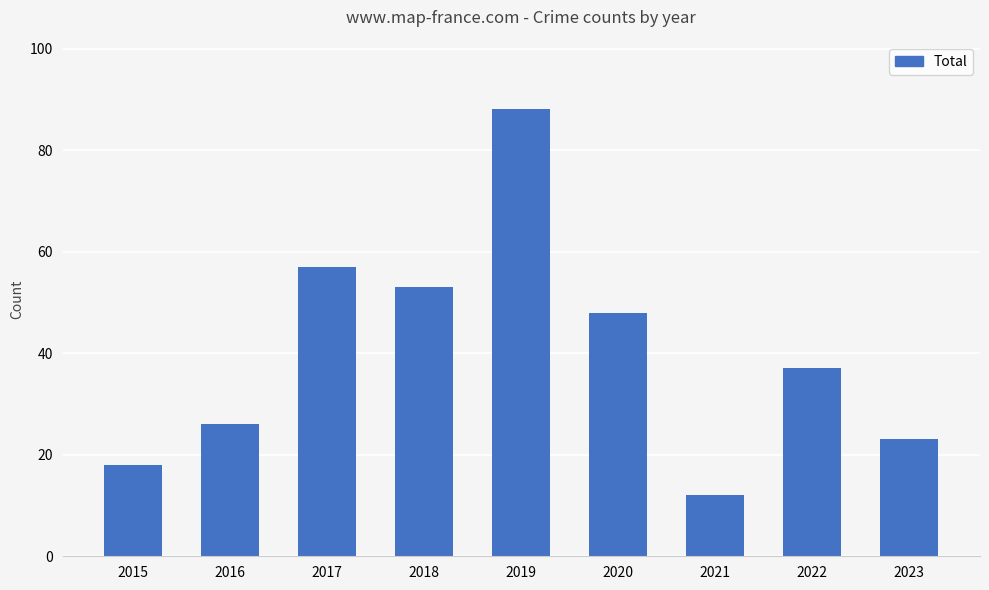

Reading left to right, transcribe all the data shown in this chart.

2015=18	2016=26	2017=57	2018=53	2019=88	2020=48	2021=12	2022=37	2023=23